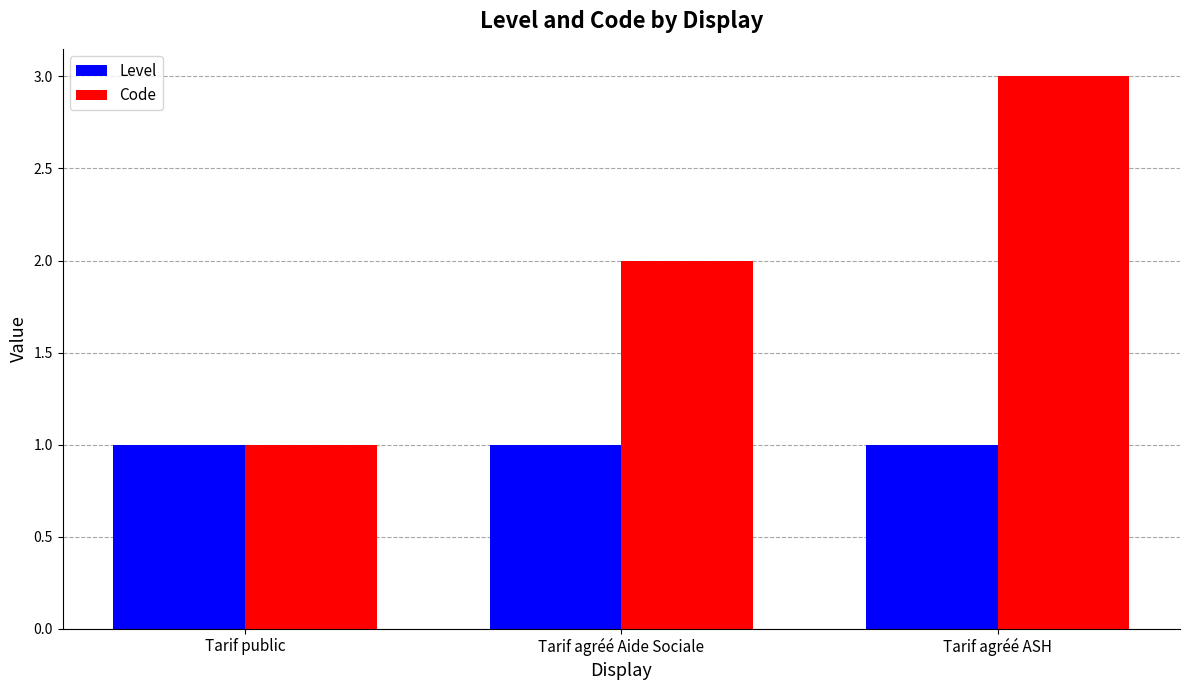

What is the label of the 1st bar from the left?

Tarif public